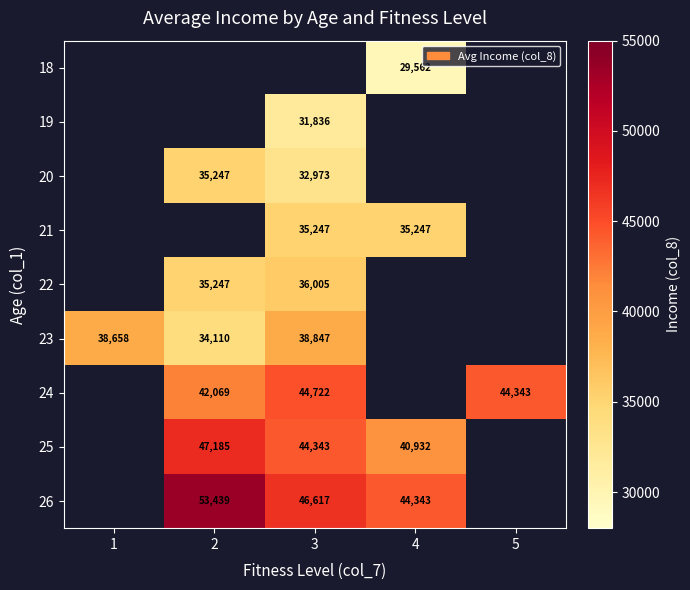

What is the difference between the 22 values at 3 and 2?

758